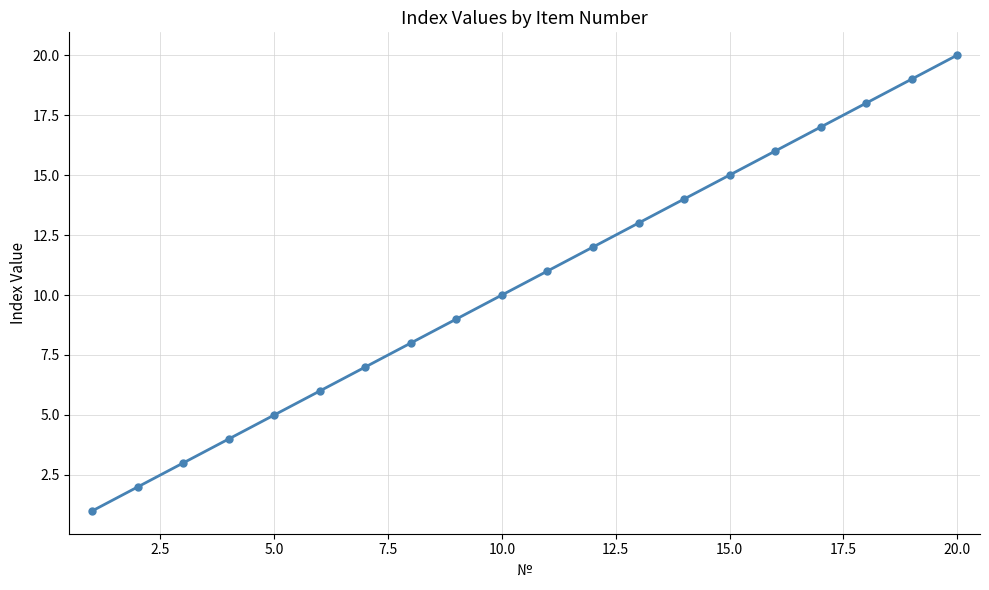

True or false: the data has more than 1 interior local peaks.

False